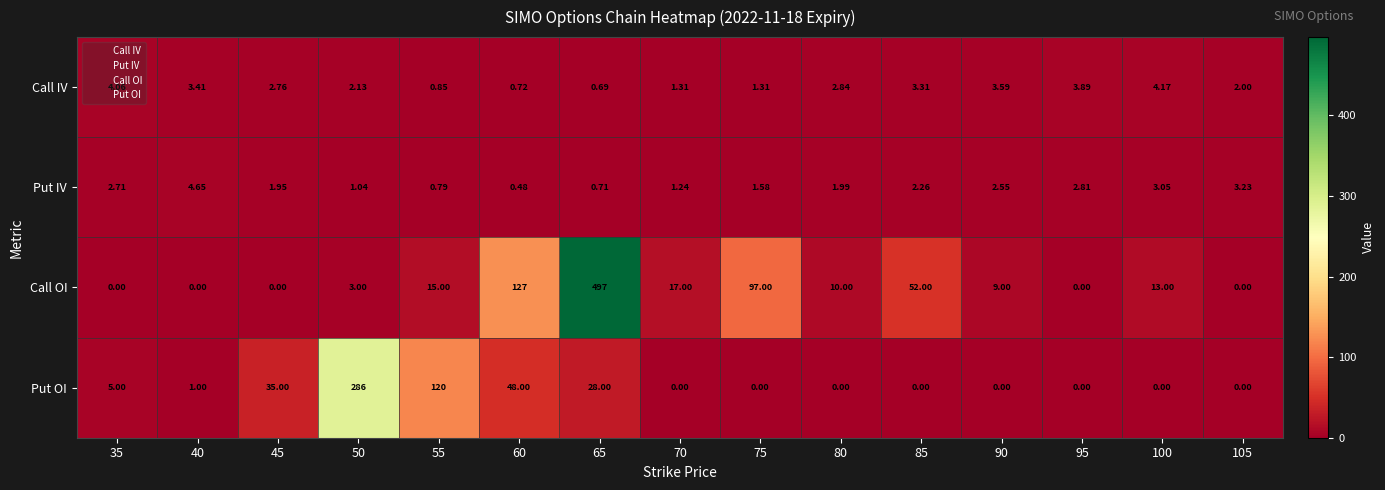

Rank the series by their maximum value, from lowest to highest.

Call IV, Put IV, Put OI, Call OI